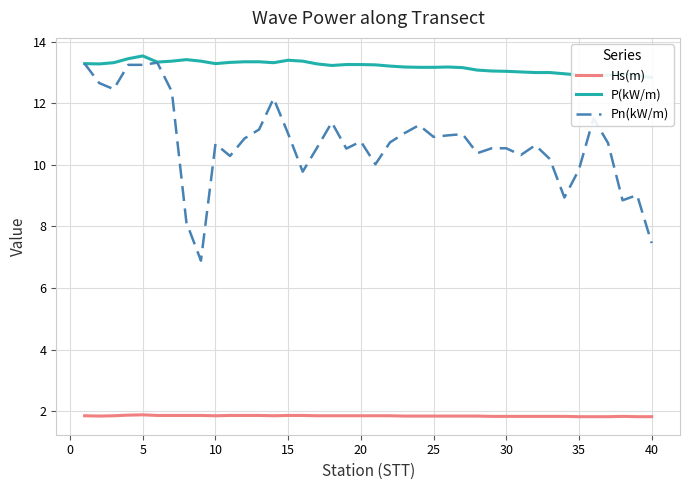

True or false: Hs(m) and Pn(kW/m) cross at least once.

False